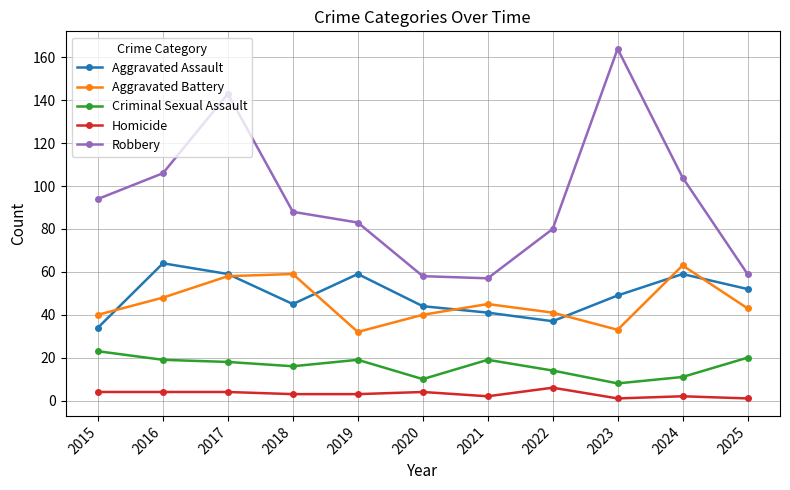

Between 2016 and 2017, which series saw the biggest shift?

Robbery